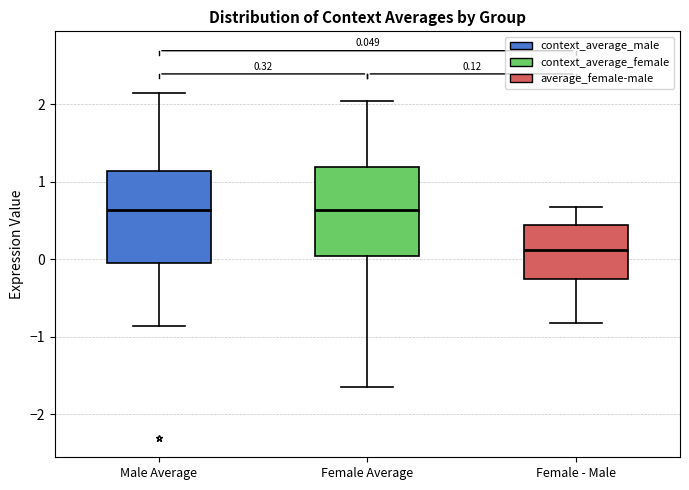

Which box's median line is the lowest?

Female - Male